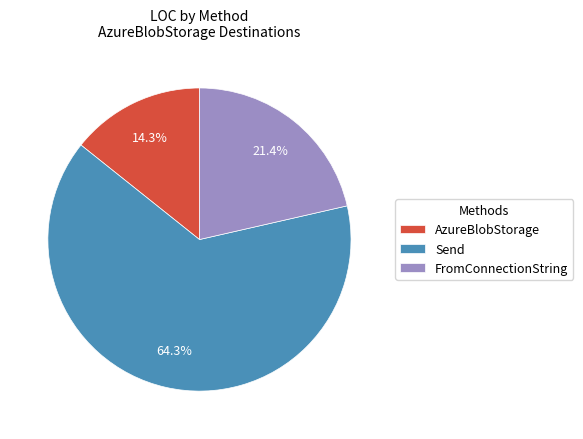

How much of the chart is everything except FromConnectionString?

78.6%